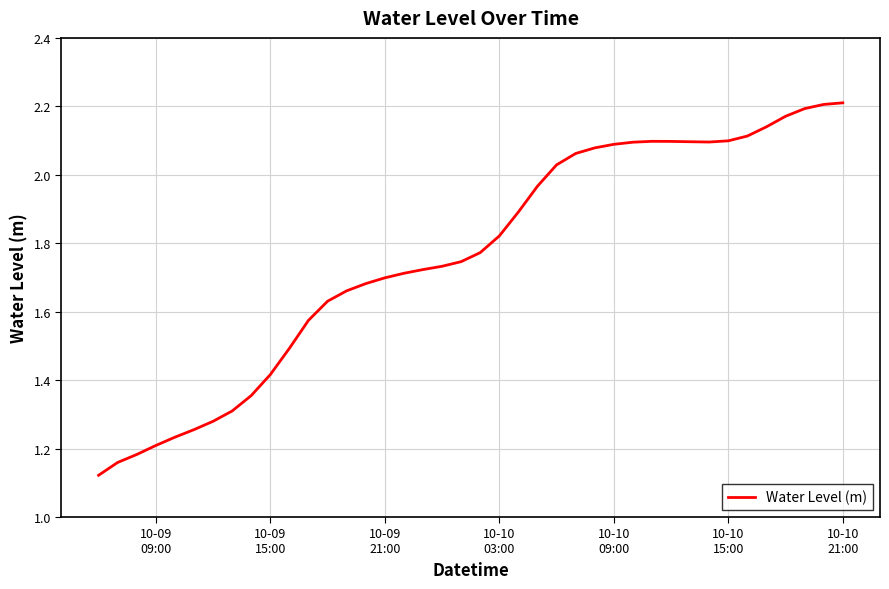

Is this an area chart (filled region under the line)?

No